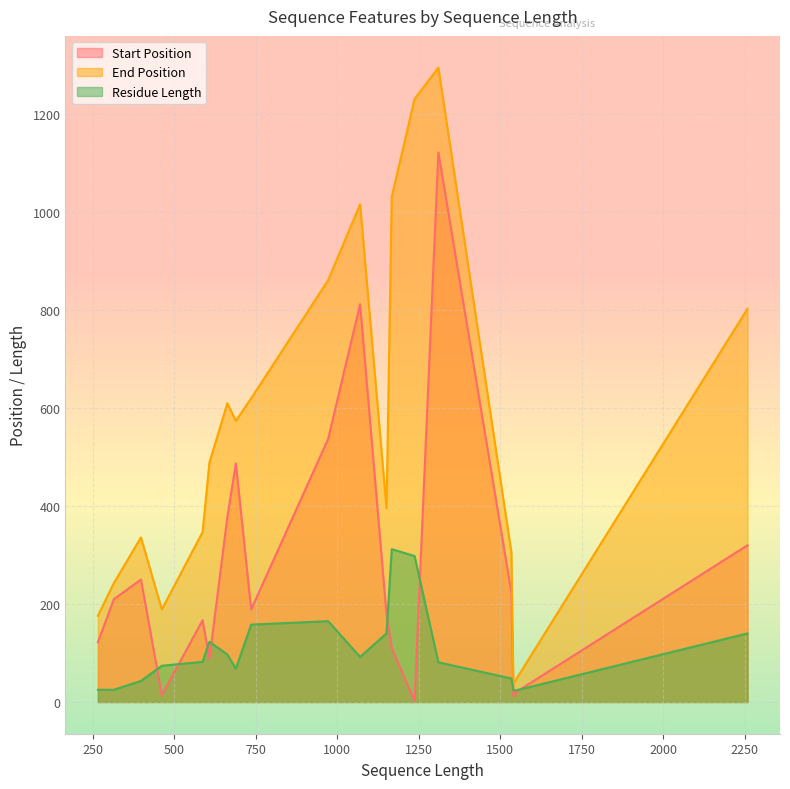

What is the sum of the Start Position values at 1151 and 1310?

1301